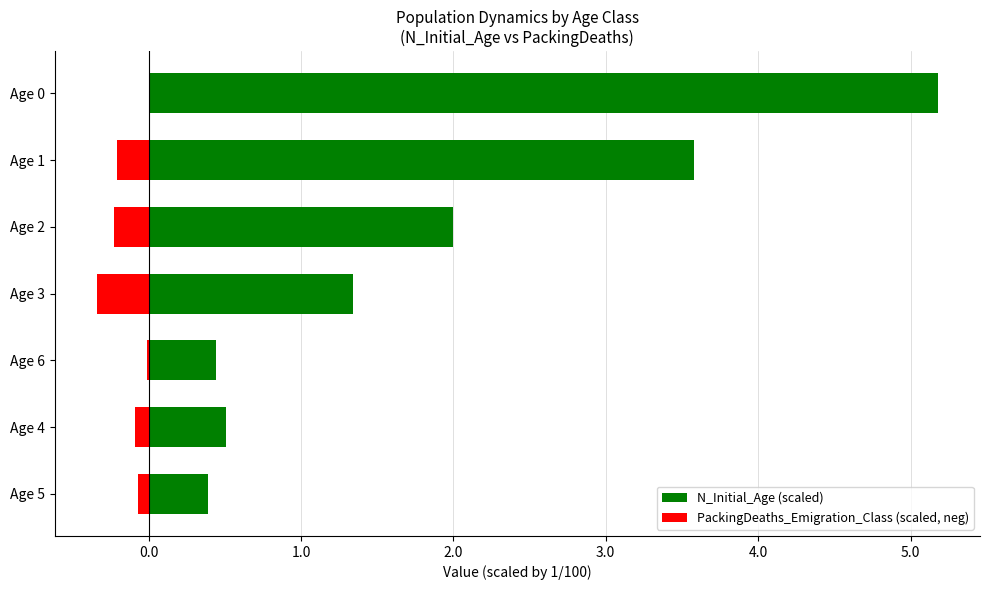

What are all the series names shown in the legend?

N_Initial_Age (scaled), PackingDeaths_Emigration_Class (scaled, neg)